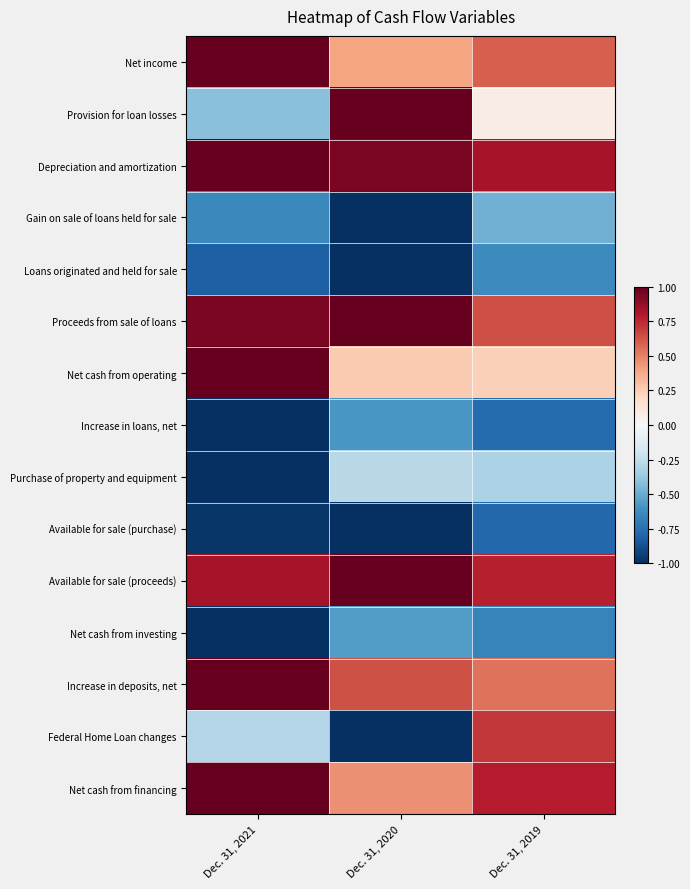

Between Dec. 31, 2019 and Dec. 31, 2020, which is larger?

Dec. 31, 2019